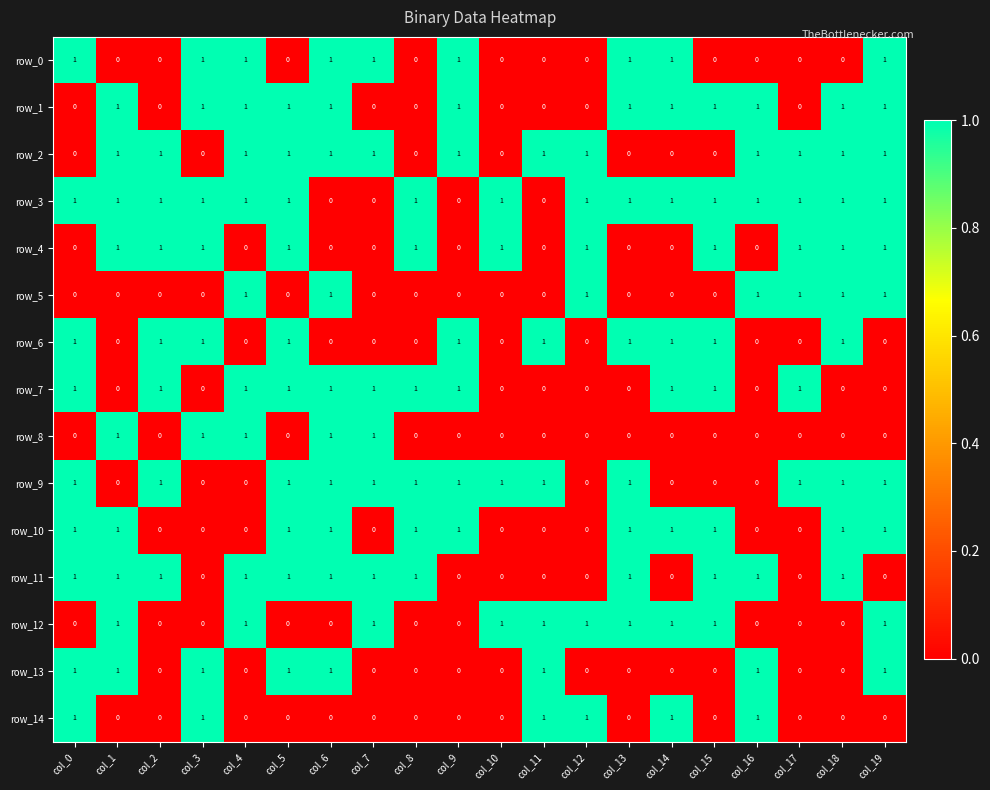

At how many categories does at least one series exceed 0?

20